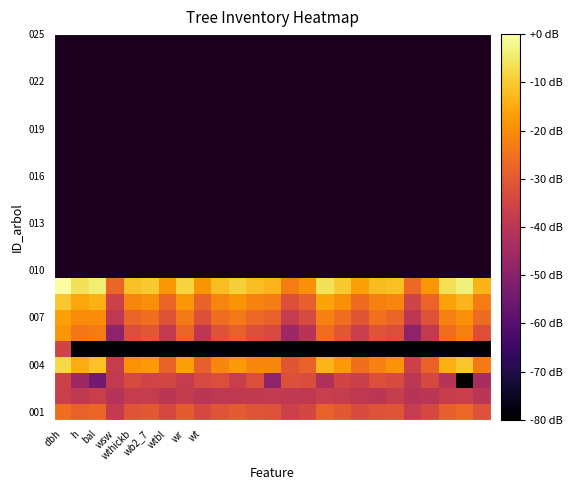

How many categories are shown in the chart?

25